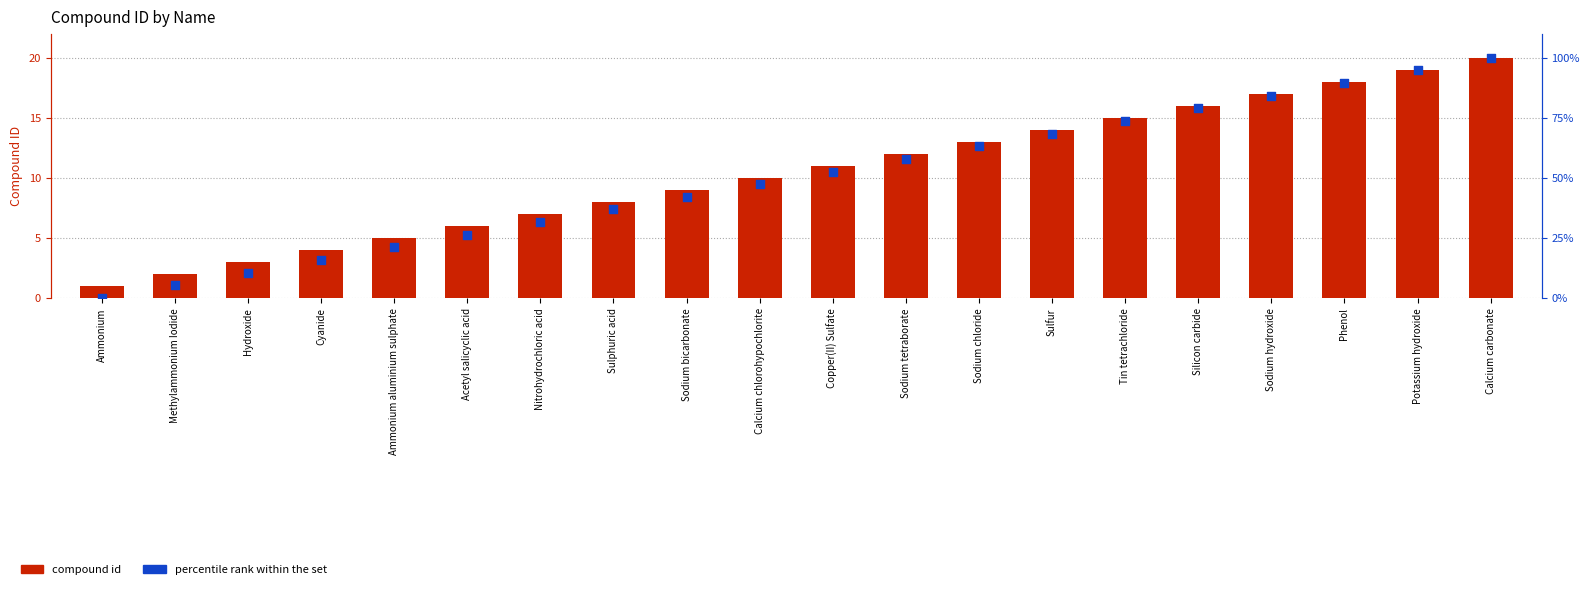

At which category is the sum across all series the highest?

Calcium carbonate